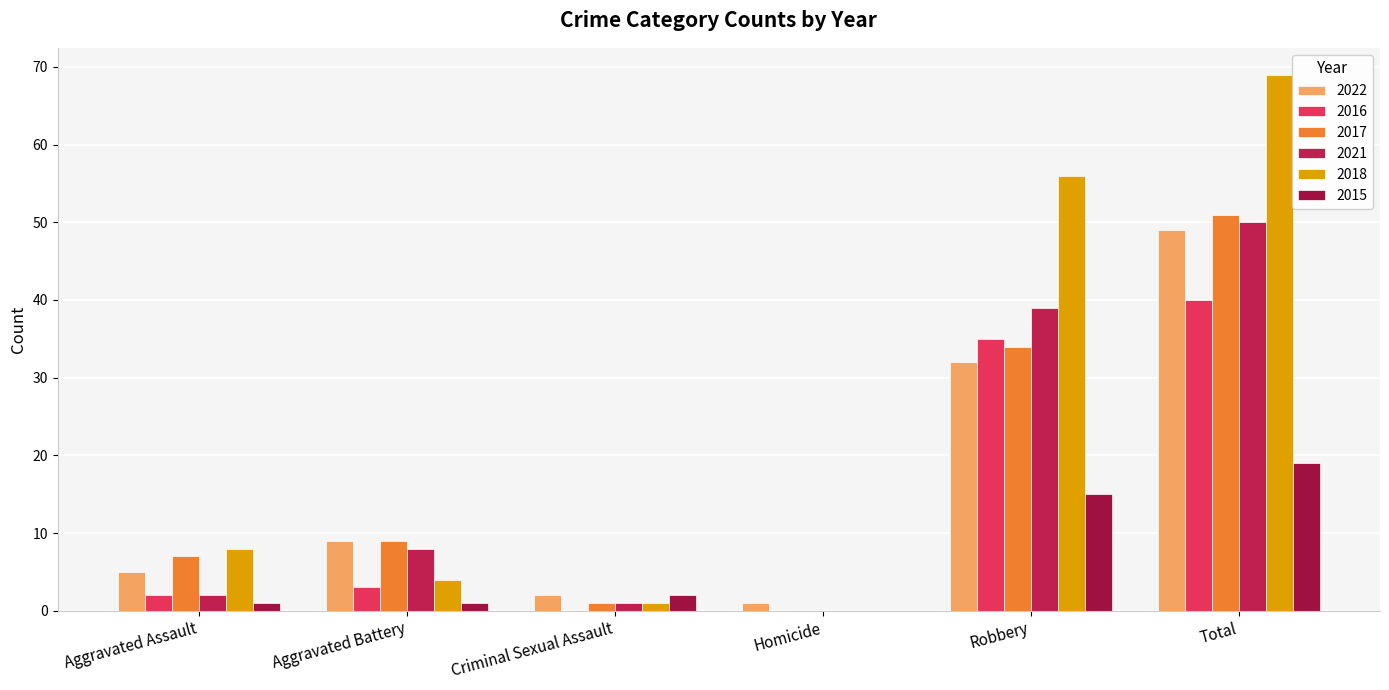

How many groups of bars are there?

6